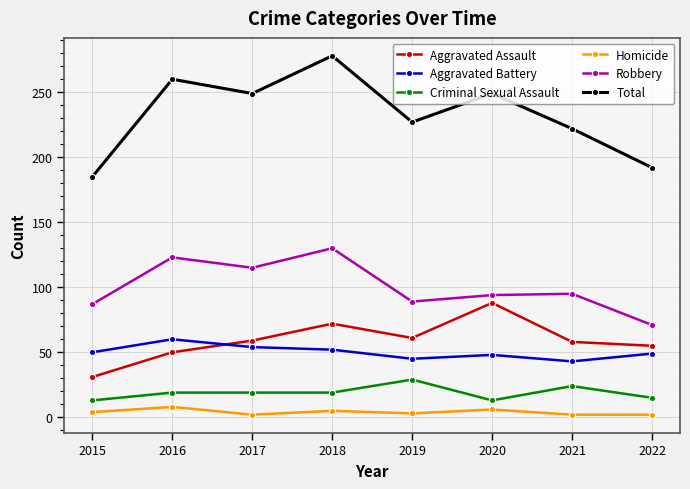

The value of Aggravated Battery at 2020 is 18. True or false?

False